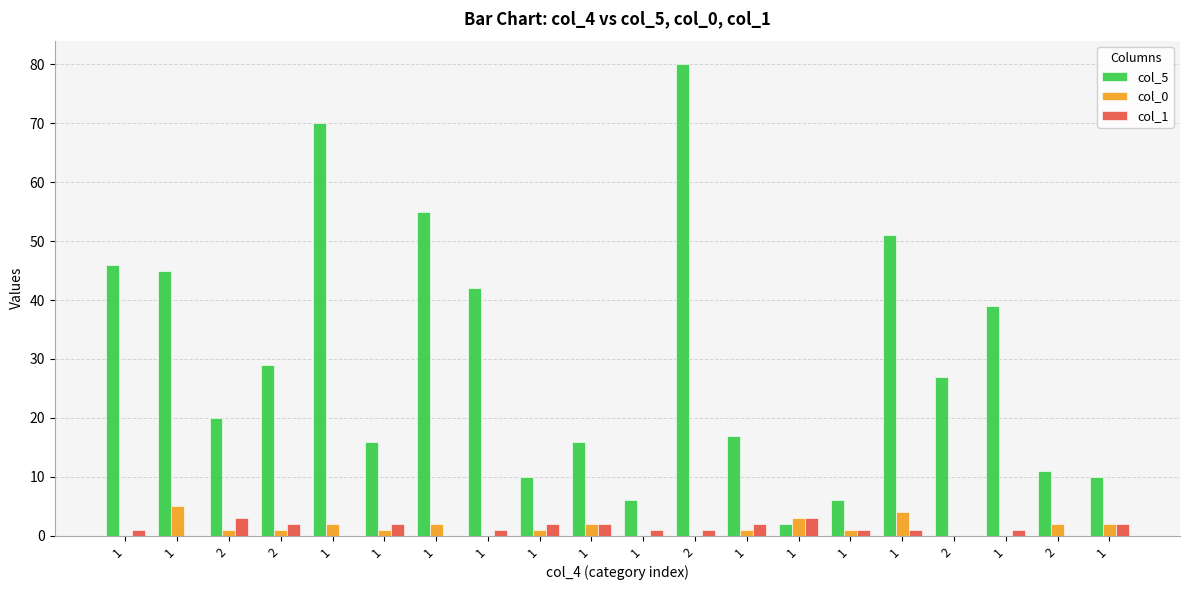

What is the label of the 19th bar from the left?

2